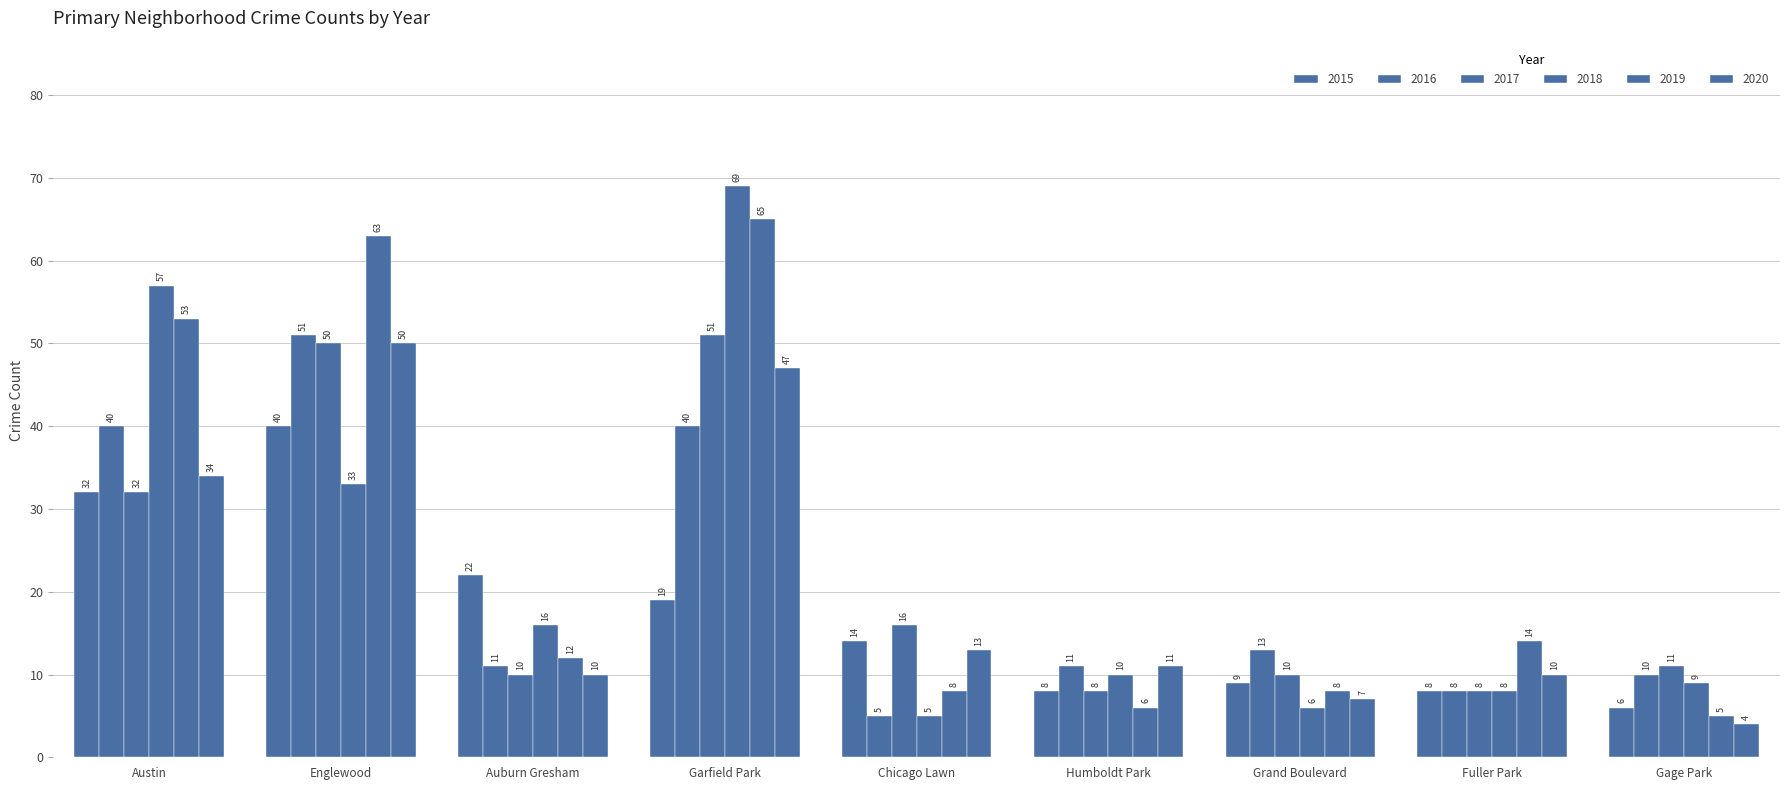

How many bars are there in total?

54